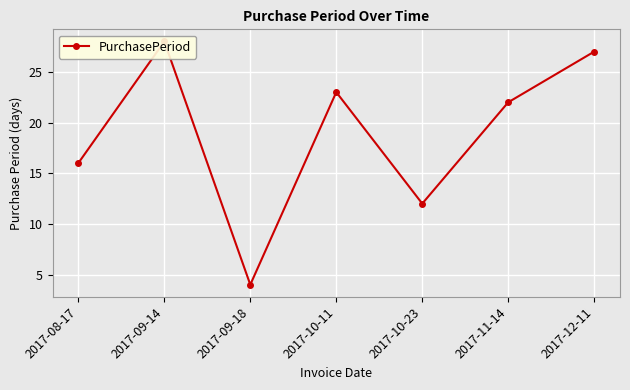

What is the label of the 3rd point from the left?

2017-09-18